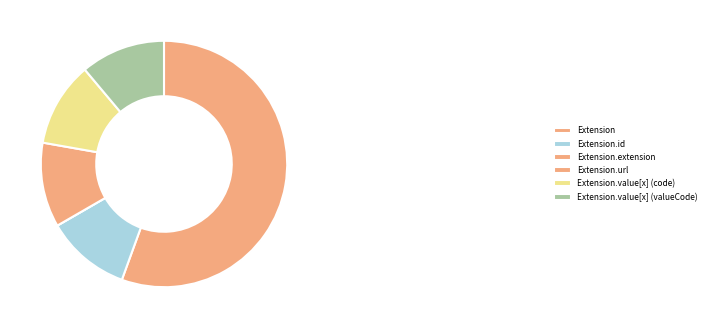

The Extension.id slice represents 40% of the pie. True or false?

False